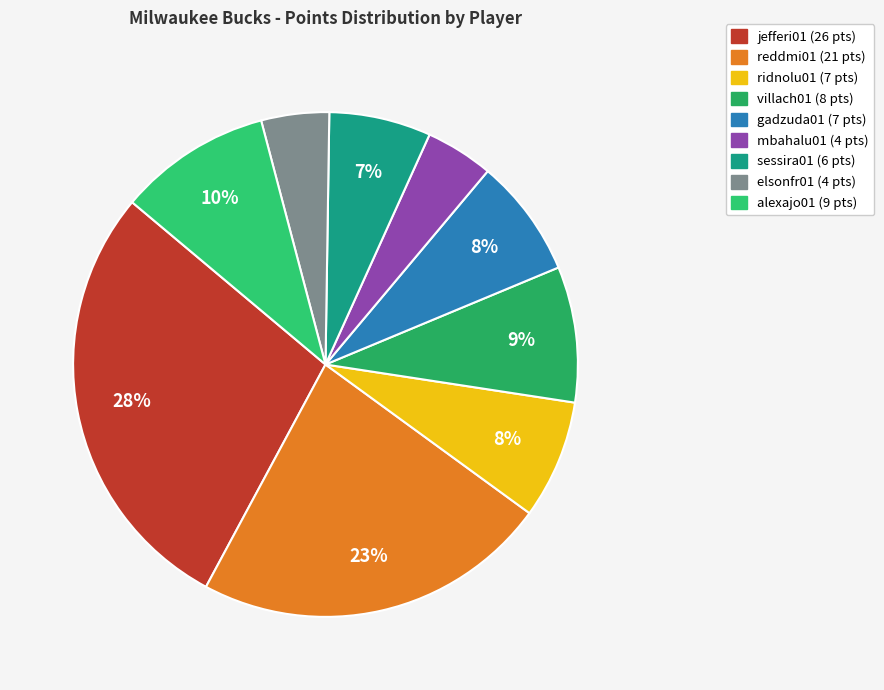

Count the number of slices in the pie.

9